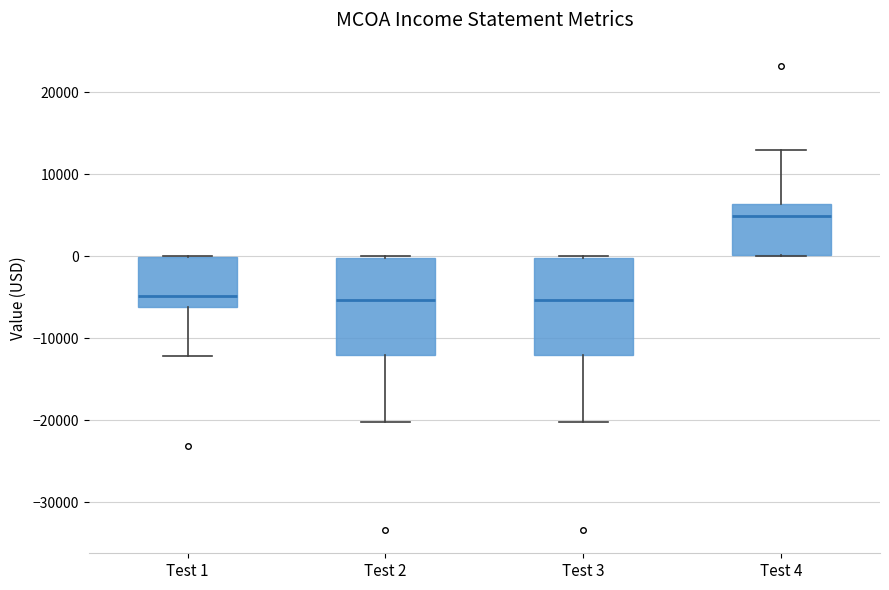

Where does the lower whisker of the box for Test 3 end on the y-axis? The values are not printed on the chart, so give them approximately, as read against the axis.

-20000